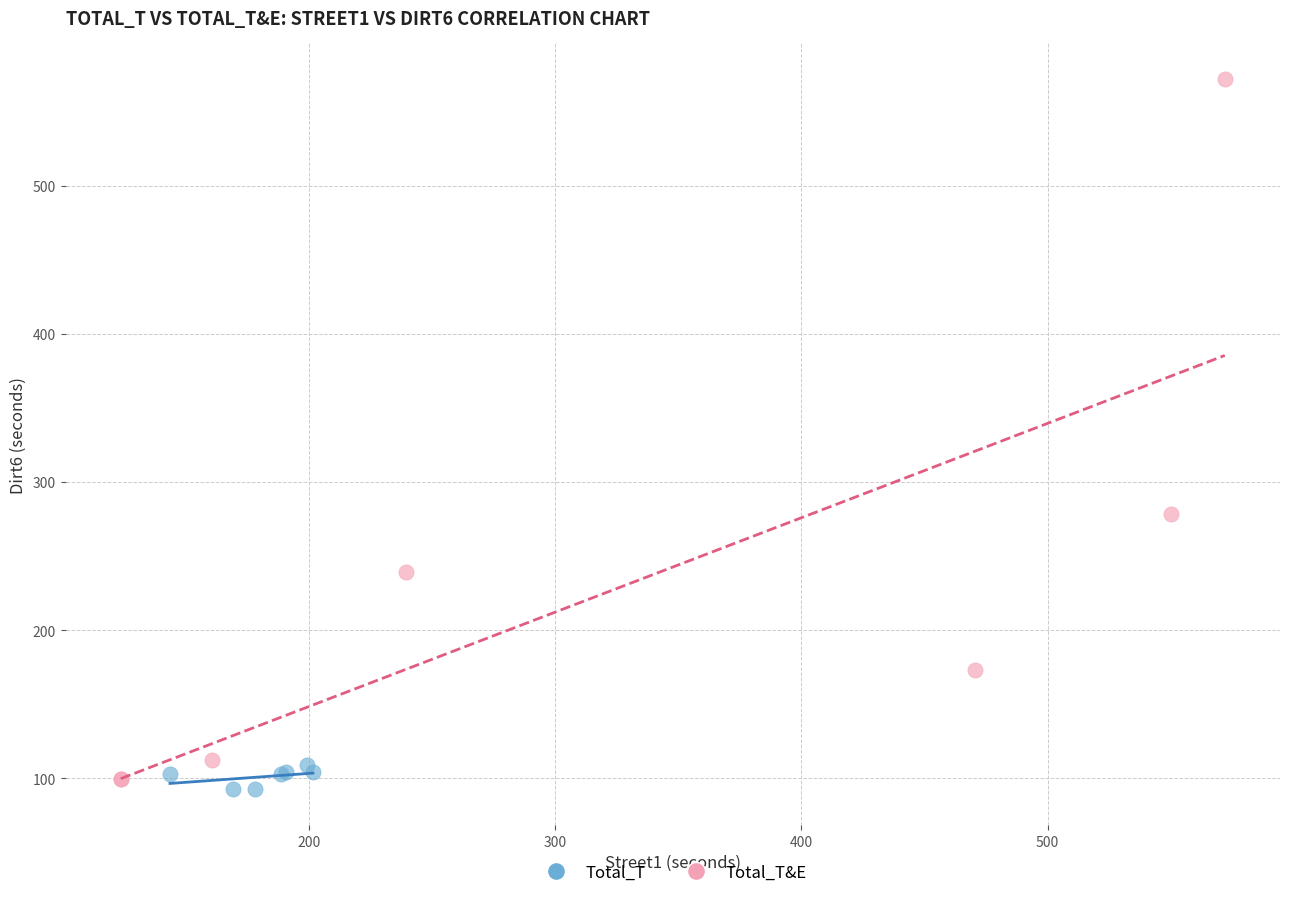

Which series has the widest spread of Y values?

Total_T&E